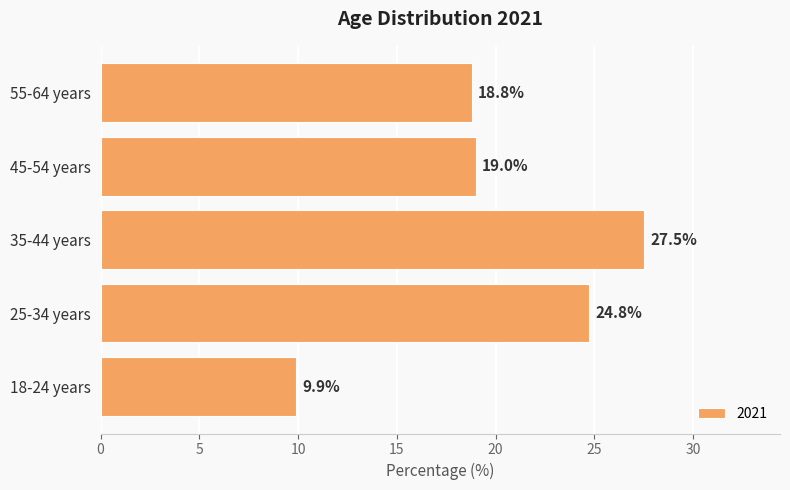

List the labels in order of value, largest first.

35-44 years, 25-34 years, 45-54 years, 55-64 years, 18-24 years